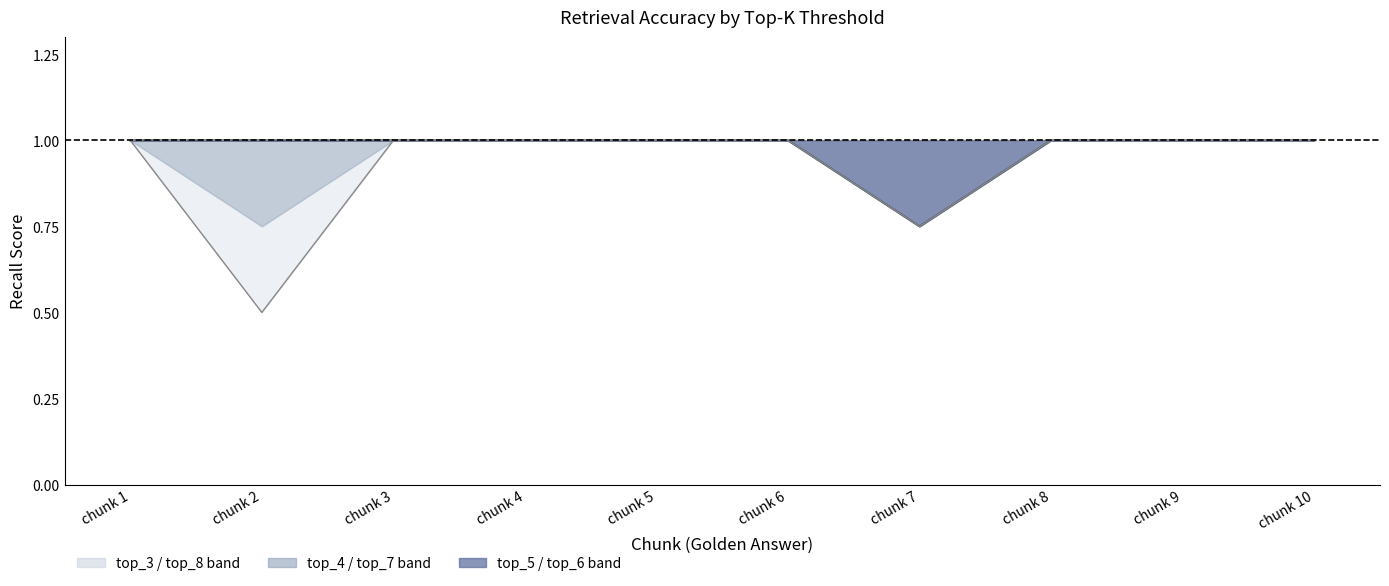

Where is top_3 nearest to the value 0?

chunk 2